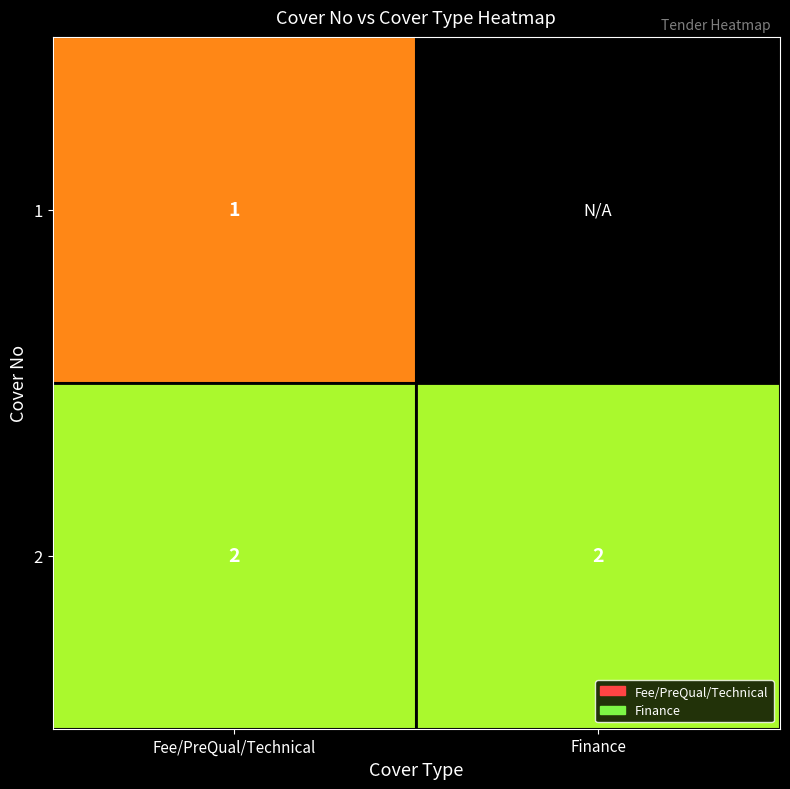

What is the sum of the 2 values at Finance and Fee/PreQual/Technical?

4